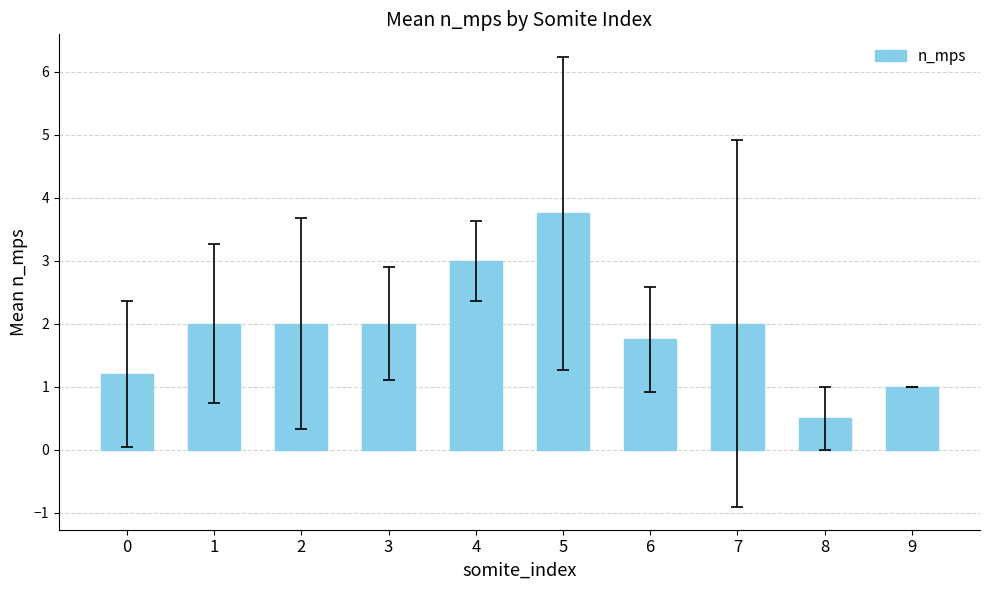

What is the smallest value displayed?

0.5